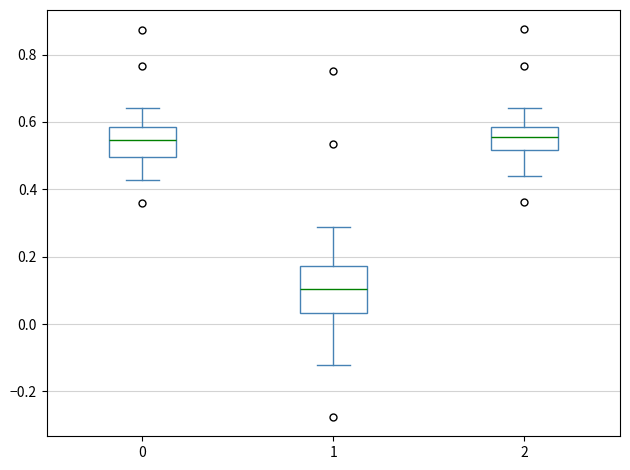

Where is the lower edge of the box at x = 2 on the y-axis? The values are not printed on the chart, so give them approximately, as read against the axis.

0.52